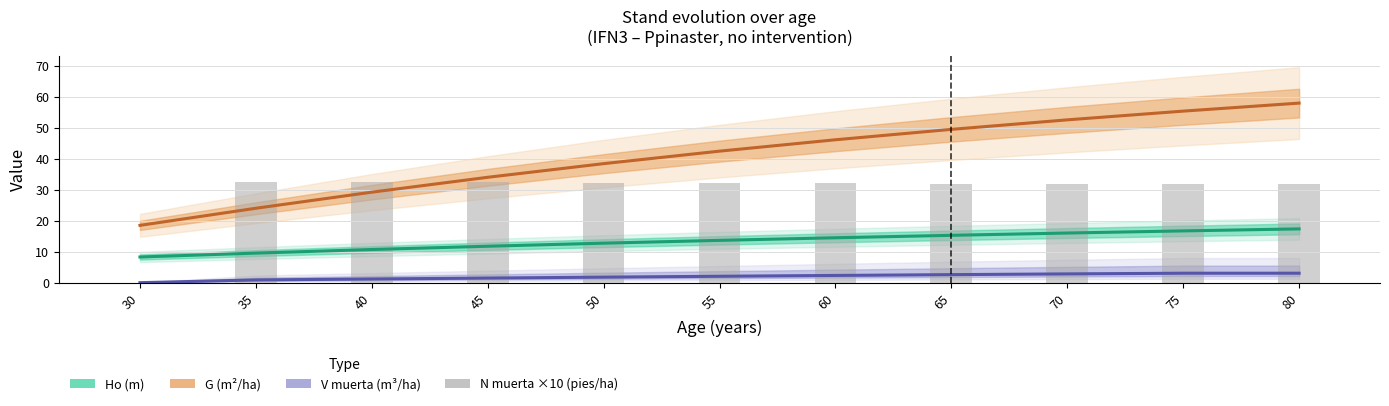

What is the maximum value for G (m²/ha)?

58.0